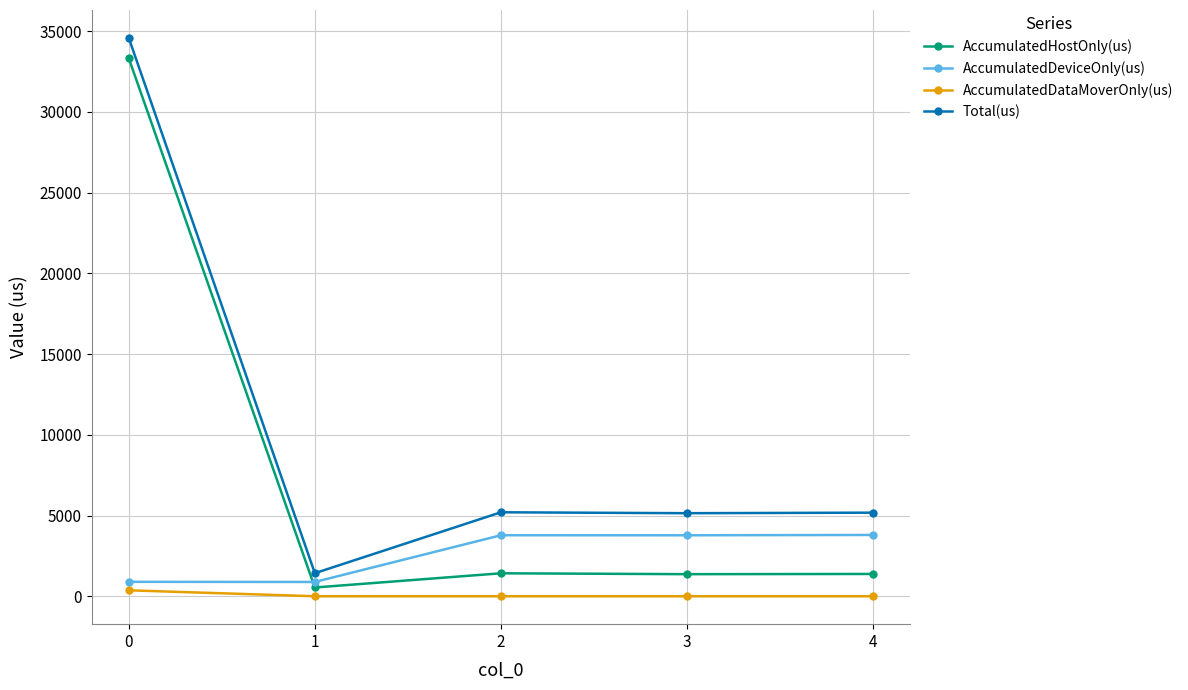

True or false: AccumulatedDataMoverOnly(us) and AccumulatedDeviceOnly(us) cross at least once.

False